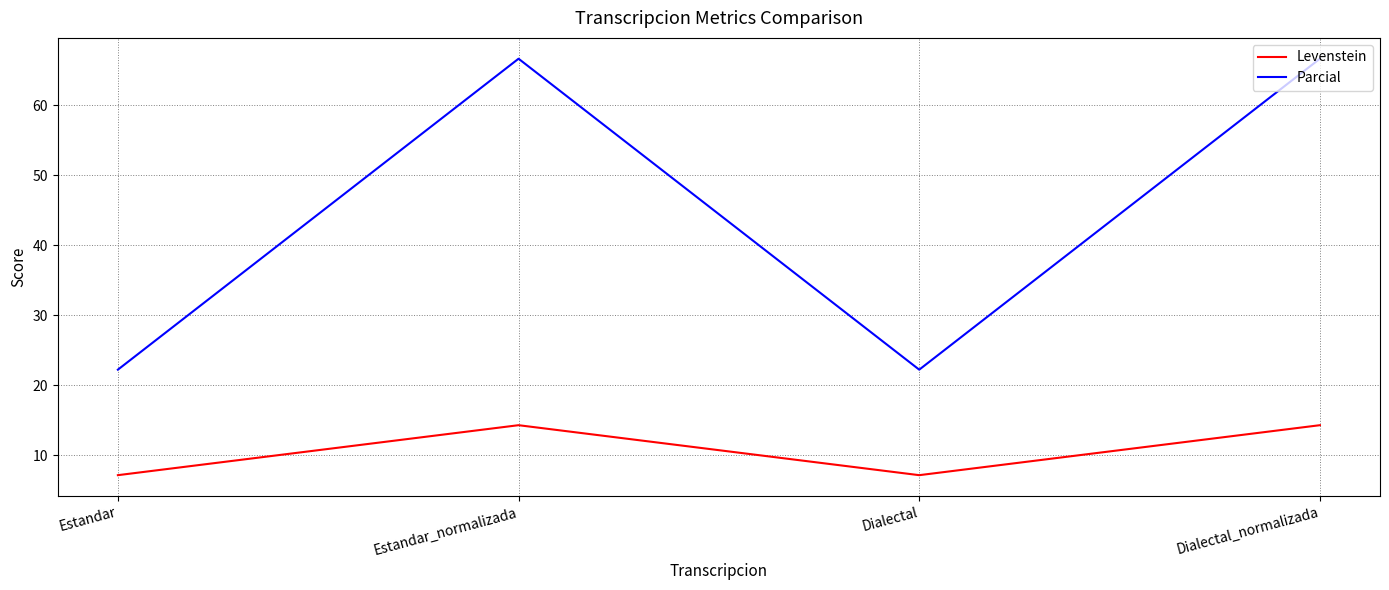

List the series in order of their overall mean, lowest first.

Levenstein, Parcial